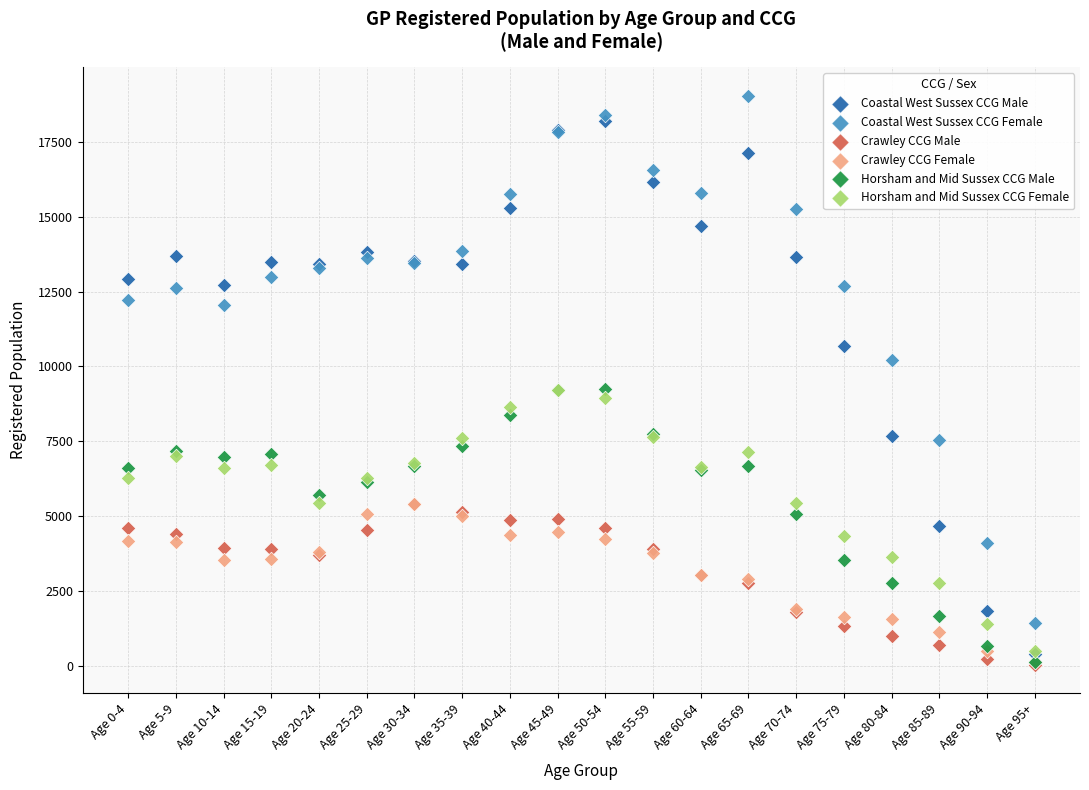

What are all the series names shown in the legend?

Coastal West Sussex CCG Male, Coastal West Sussex CCG Female, Crawley CCG Male, Crawley CCG Female, Horsham and Mid Sussex CCG Male, Horsham and Mid Sussex CCG Female